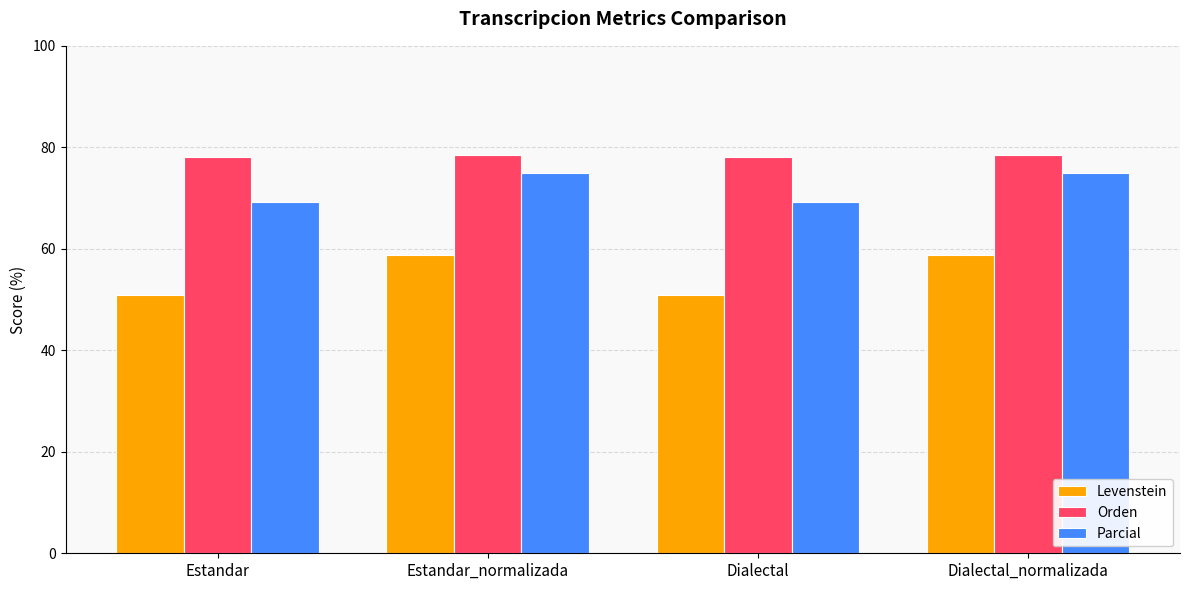

List the series in order of their peak value, lowest first.

Levenstein, Parcial, Orden